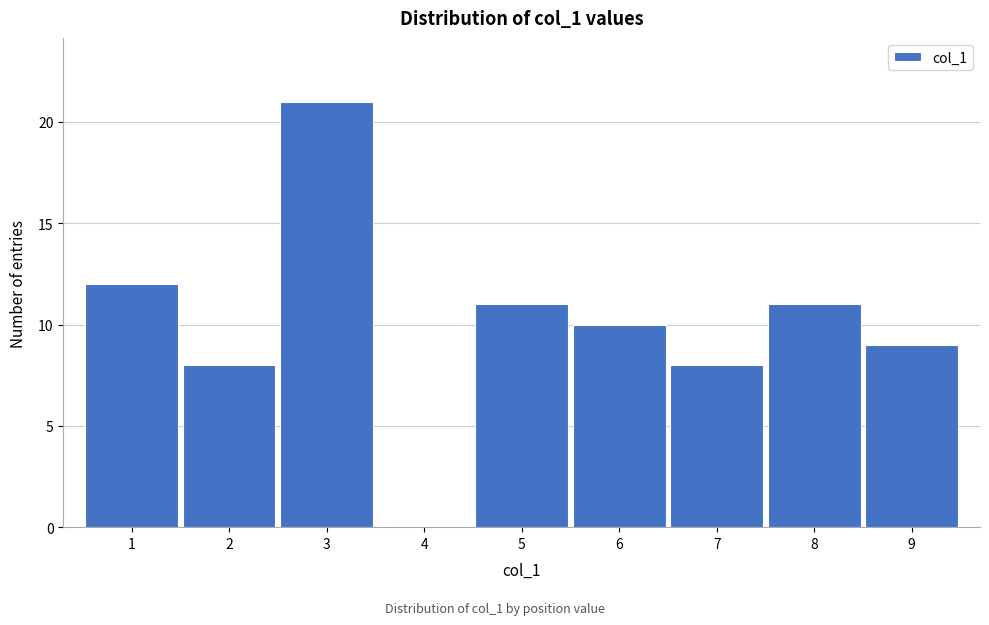

Reading left to right, transcribe all the data shown in this chart.

1=12	2=8	3=21	4=0	5=11	6=10	7=8	8=11	9=9